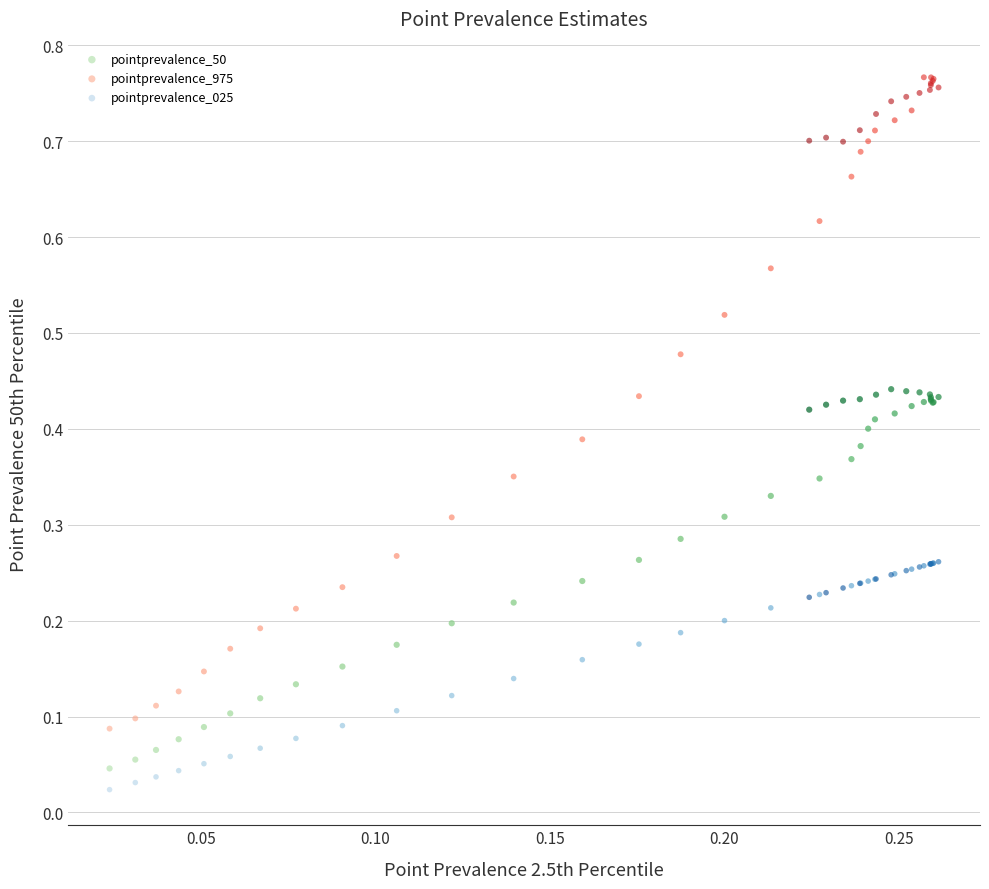

Which series reaches the minimum Y coordinate?

pointprevalence_025